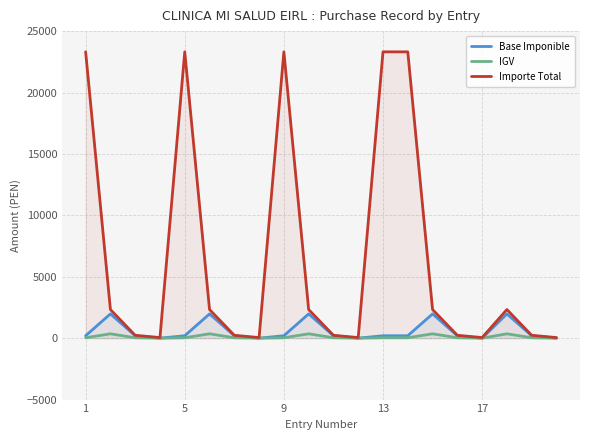

What is the difference between the maximum and second lowest values in the IGV series?

355.6